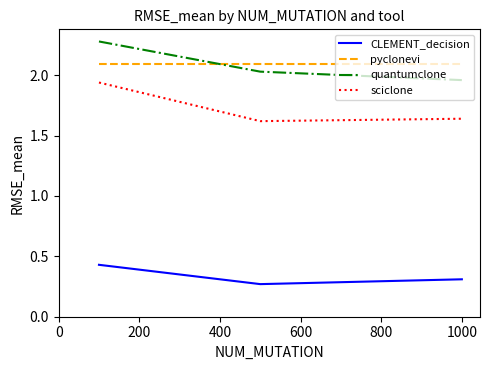

List the series in order of their peak value, lowest first.

CLEMENT_decision, sciclone, pyclonevi, quantumclone